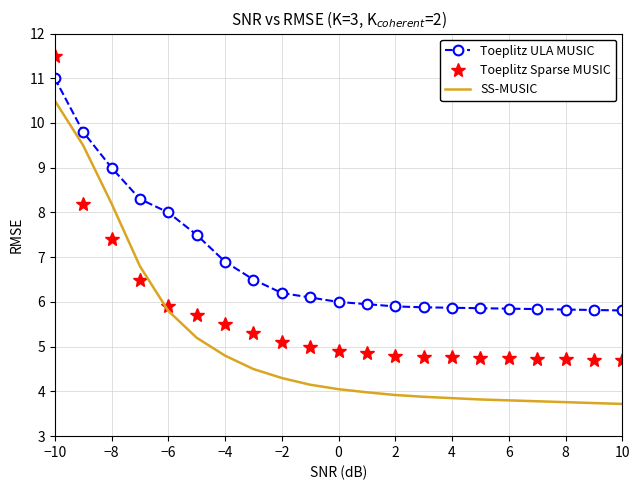

What are all the series names shown in the legend?

Toeplitz ULA MUSIC, Toeplitz Sparse MUSIC, SS-MUSIC